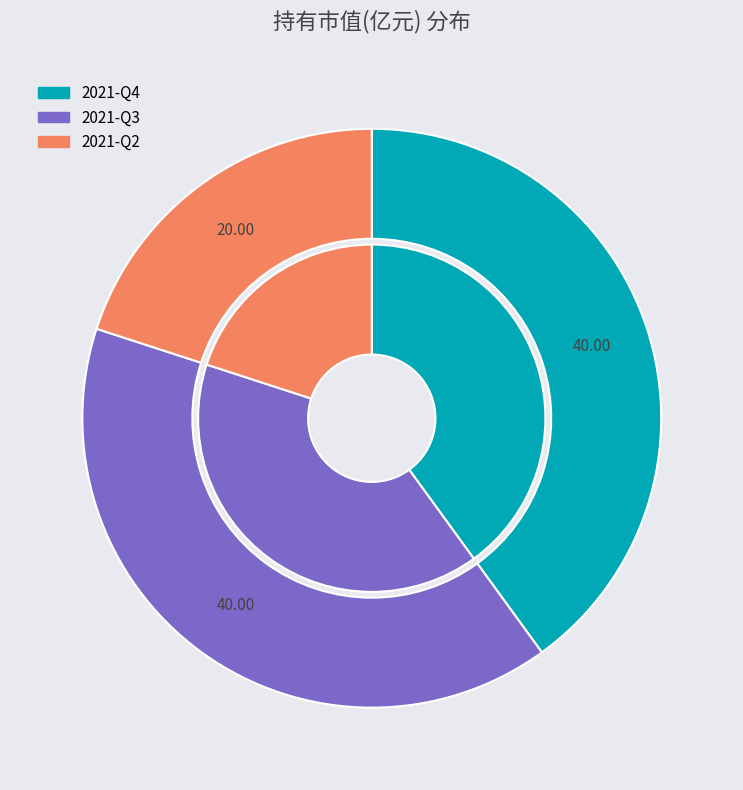

To the nearest percent, what portion does 2021-Q2 represent?

20%